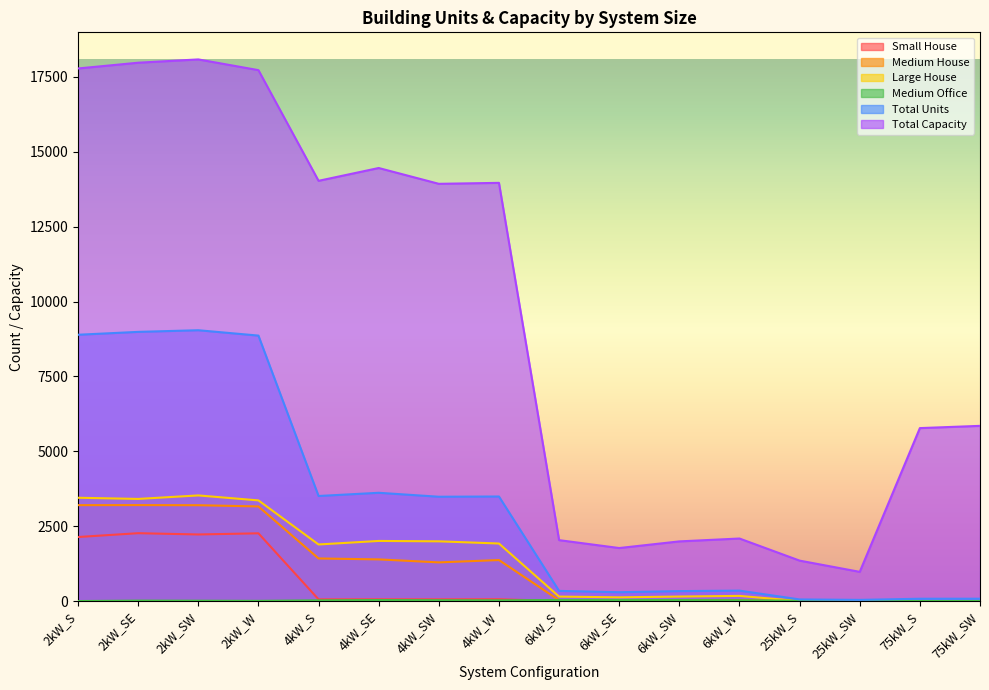

What is the difference between the Total Units values at 4kW_S and 4kW_SE?

107